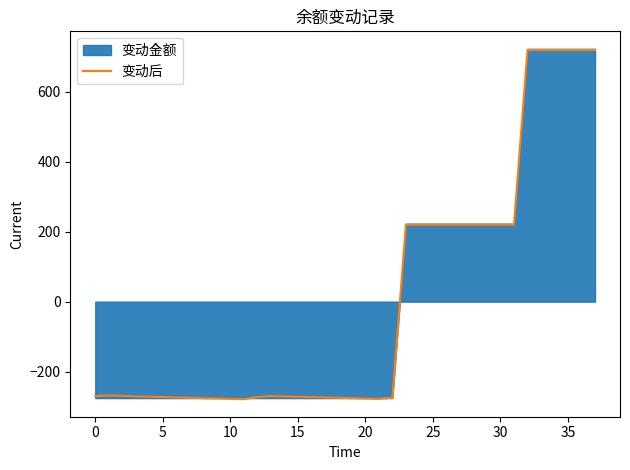

Which label corresponds to the smallest value in the chart?

11